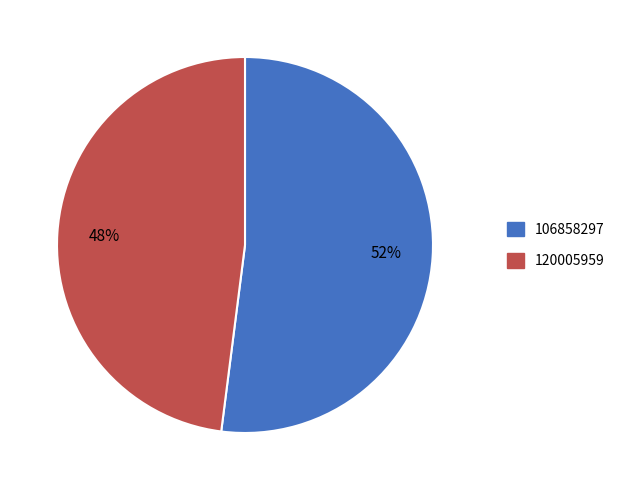

Approximately how many times larger is the value at 120005959 compared to 106858297?

0.9